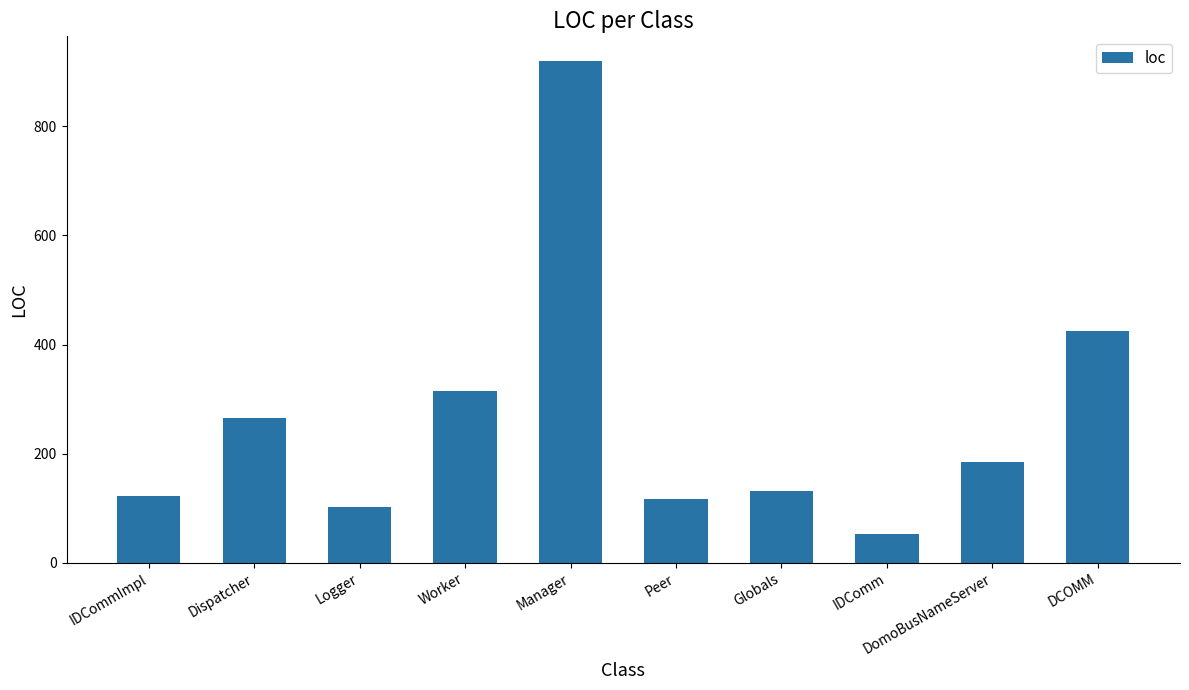

What is the sum of the values at Logger and IDComm?

155